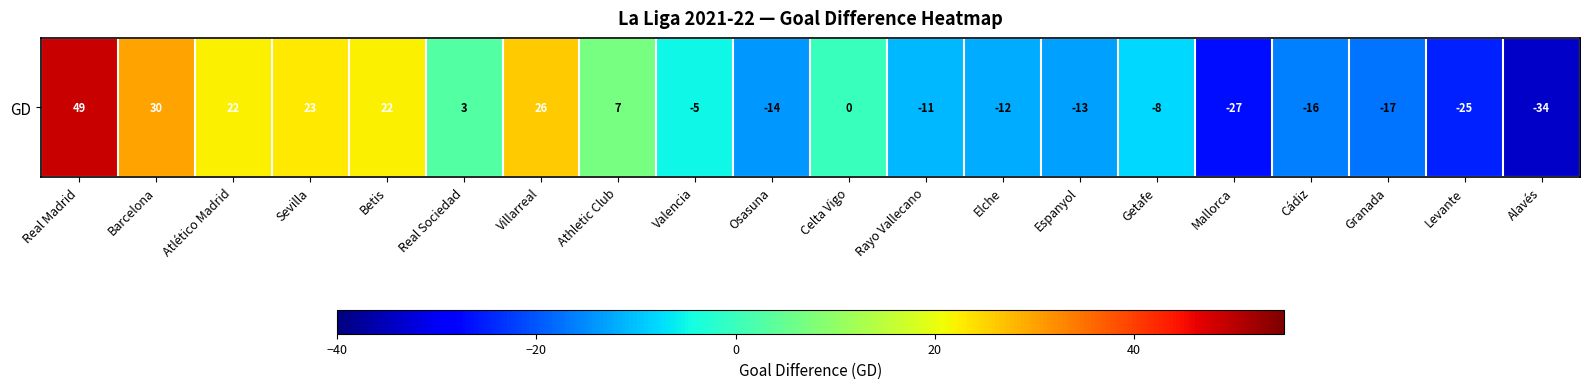

What is the smallest value displayed?

-34